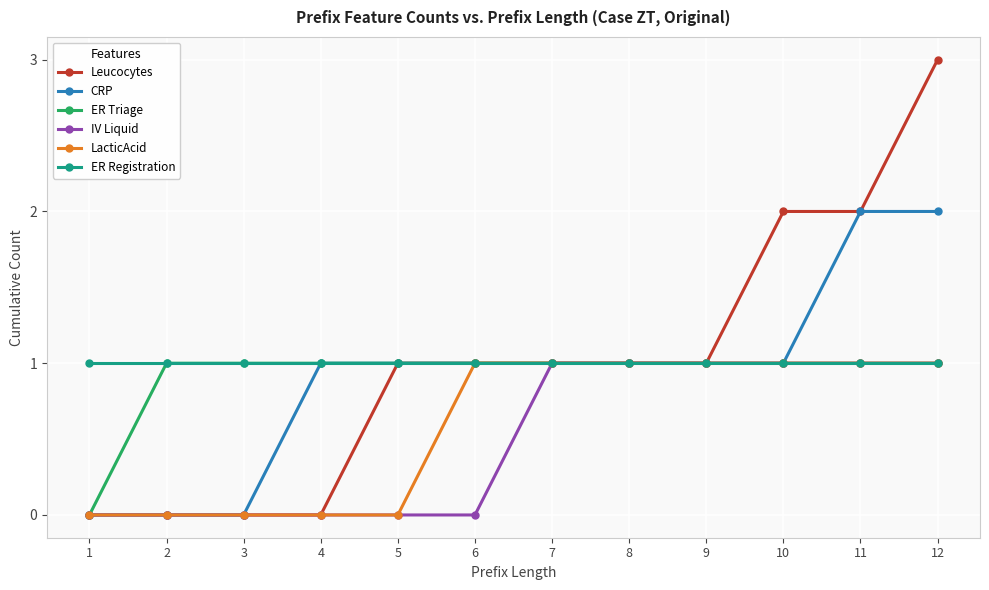

What is the maximum value shown in the chart?

3